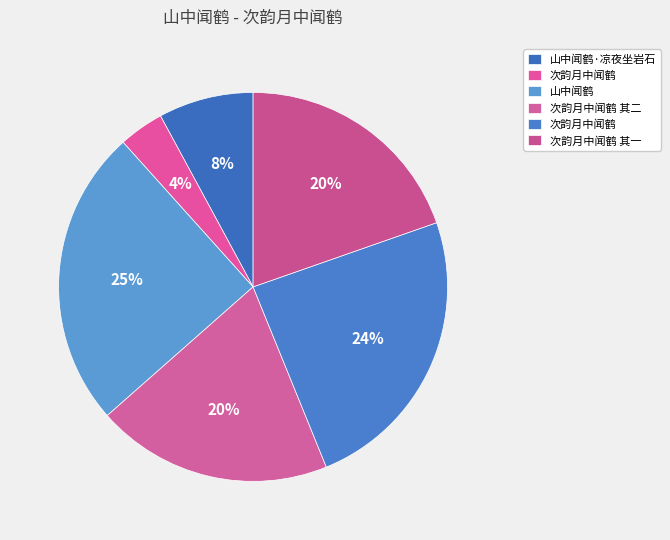

How many segments does this pie chart have?

6